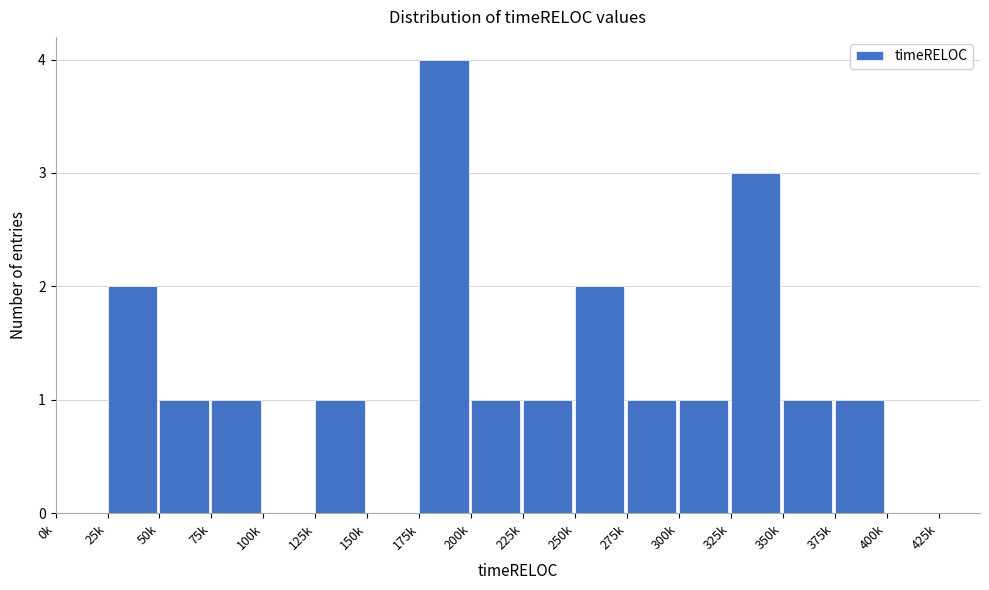

Reading left to right, transcribe all the data shown in this chart.

0k=0	25k=2	50k=1	75k=1	100k=0	125k=1	150k=0	175k=4	200k=1	225k=1	250k=2	275k=1	300k=1	325k=3	350k=1	375k=1	400k=0